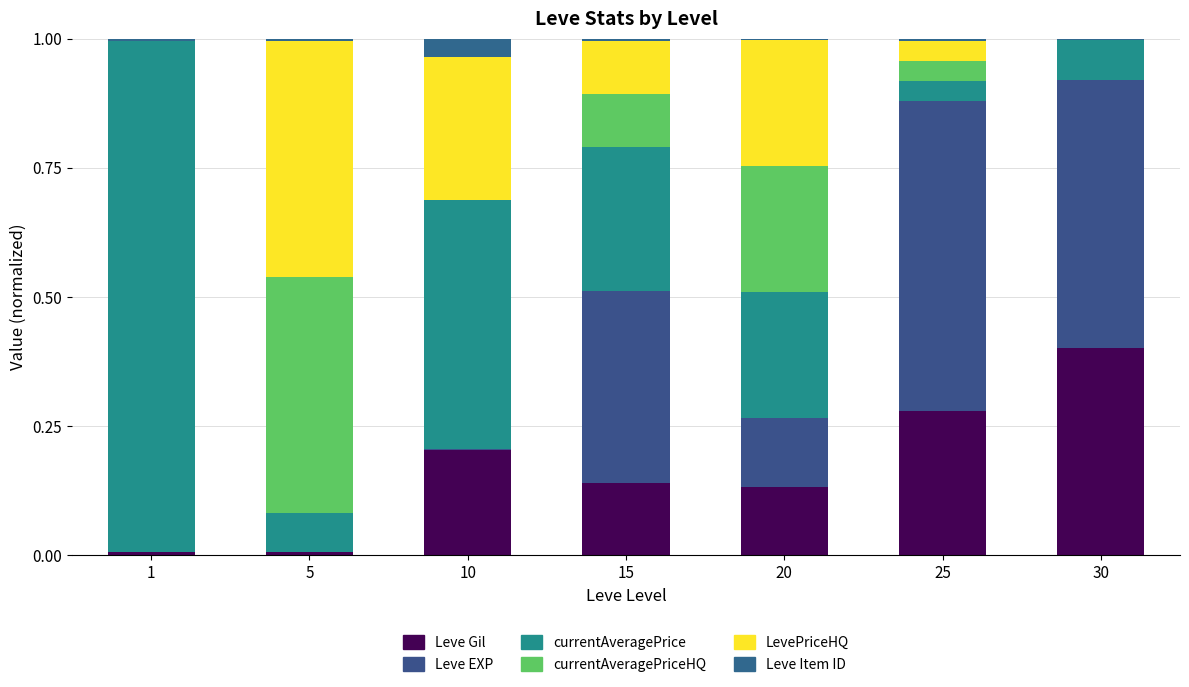

Count the number of data series in this chart.

6